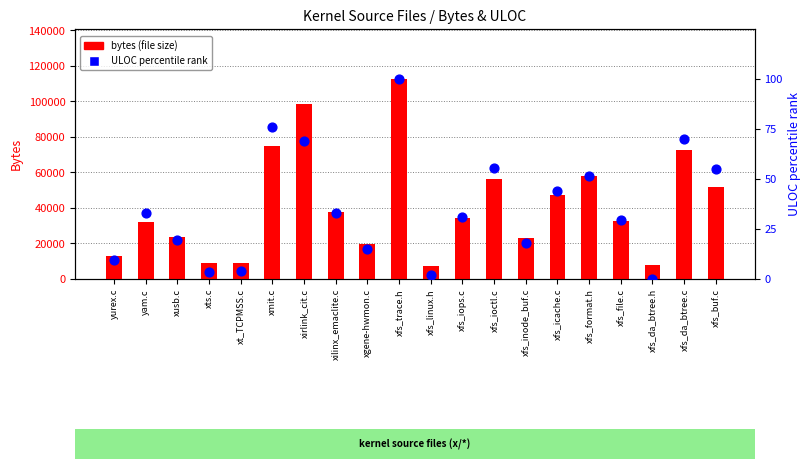

What is the total value across all series at xusb.c?

23874.5